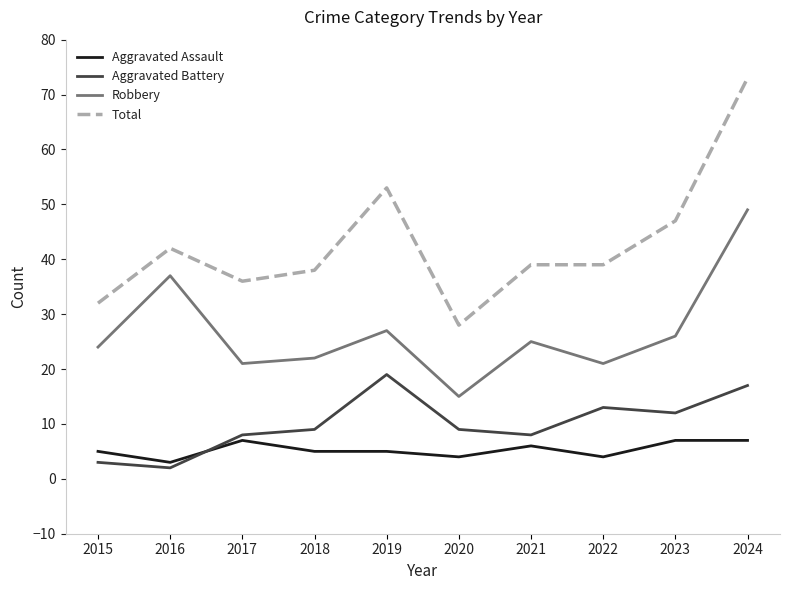

Which category has the highest value across all series?

2024